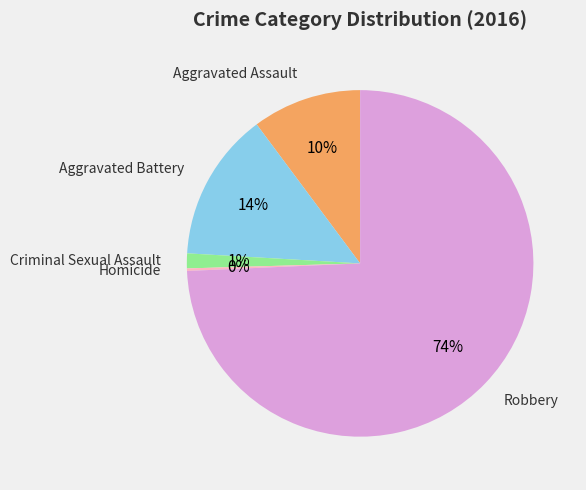

Does any single category account for the majority?

Yes